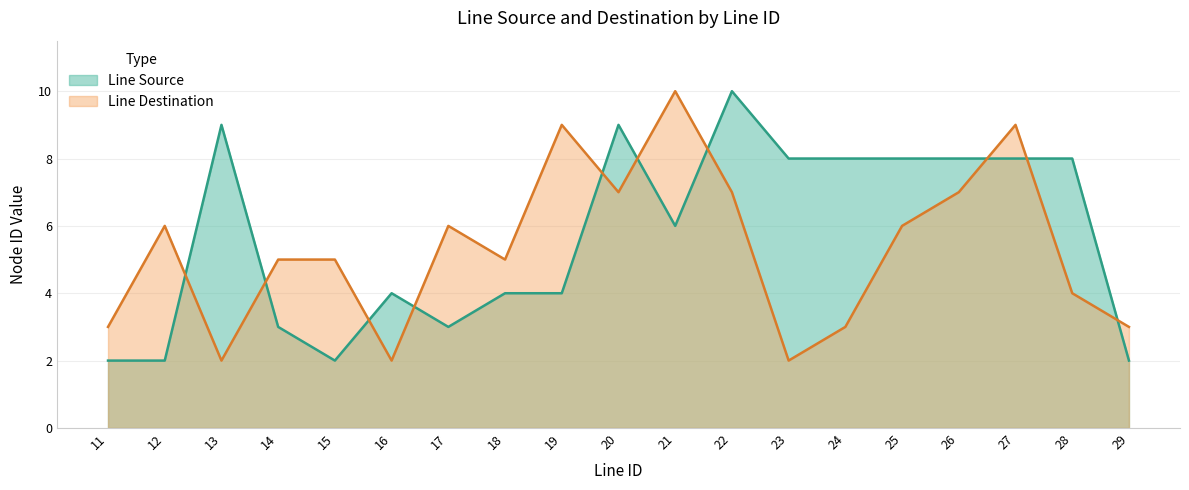

What is the value of the Line Source point at the 19th from the left?

2